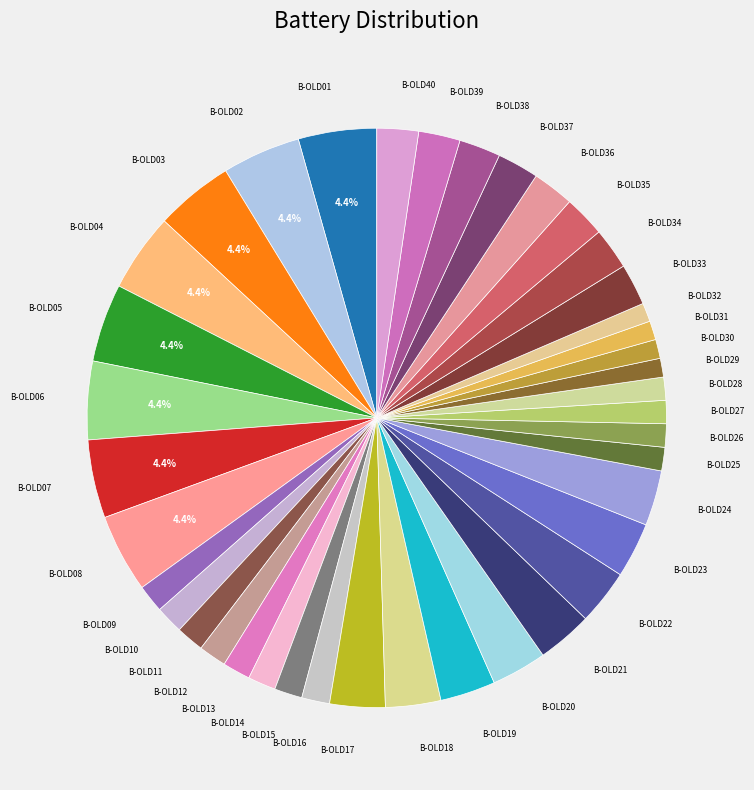

How many slices are in this pie chart?

40